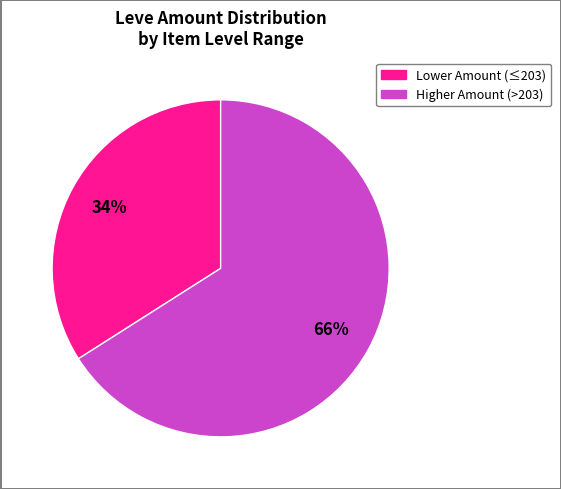

Count the number of slices in the pie.

2